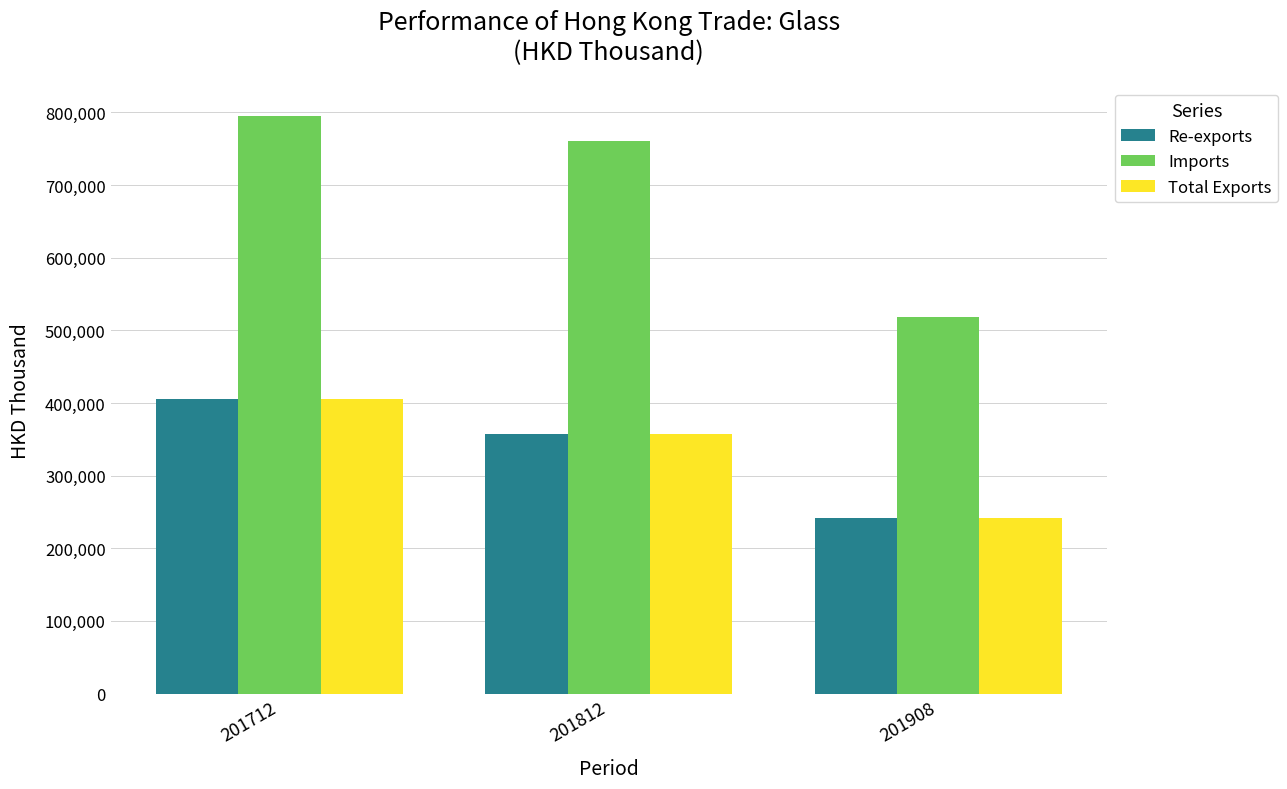

Reading left to right, what are all the values shown in this chart?

Re-exports: 201712=404879.2	201812=356889.9	201908=241937.7
Imports: 201712=795483.3	201812=760026.4	201908=518877.6
Total Exports: 201712=404899.2	201812=356911.0	201908=241937.7